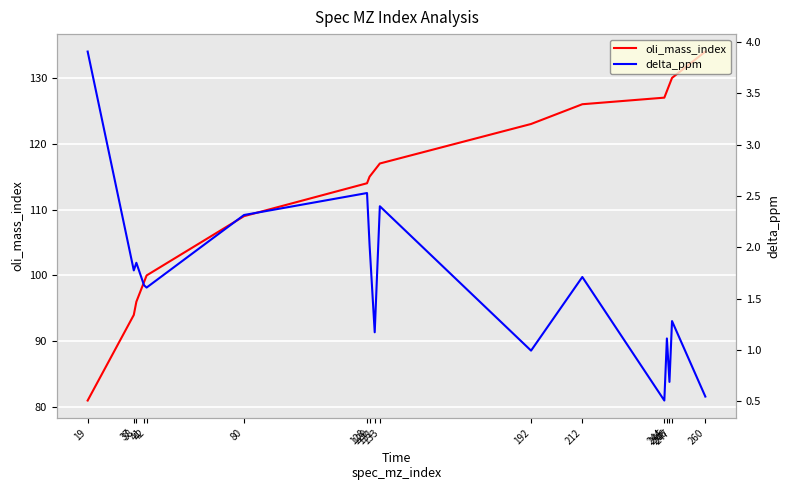

At which label does oli_mass_index reach its peak?

260